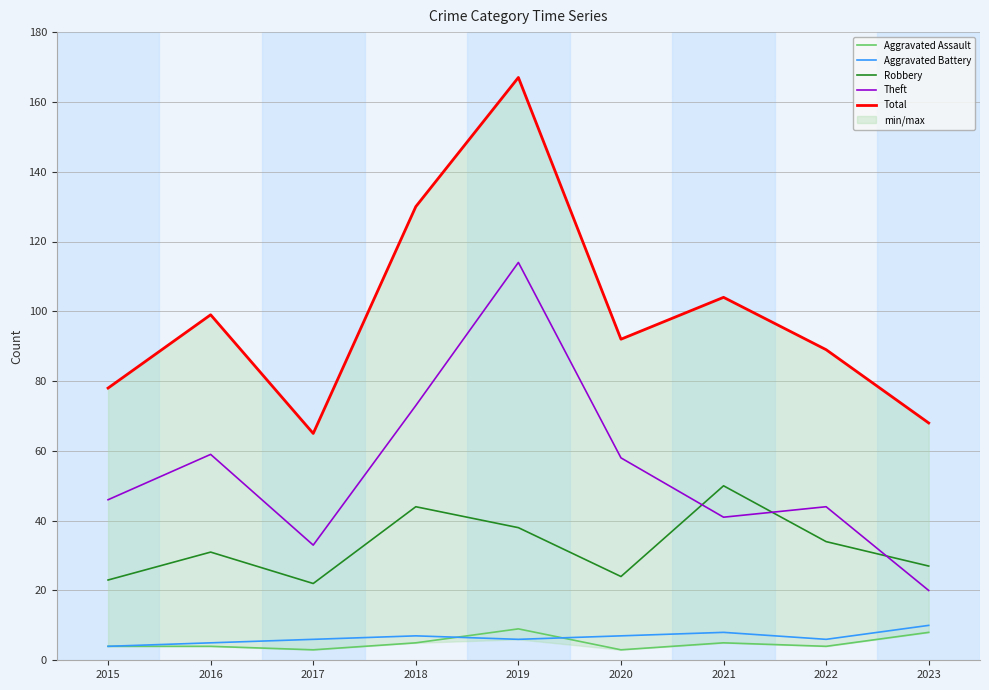

Where is Theft nearest to the value 67?

2018